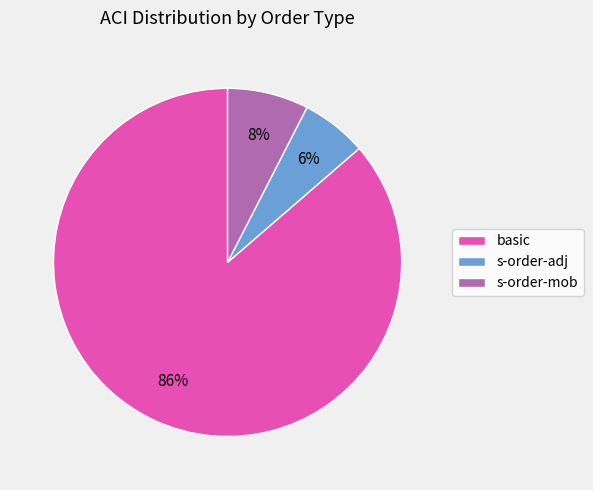

Which slice is the smallest?

s-order-adj